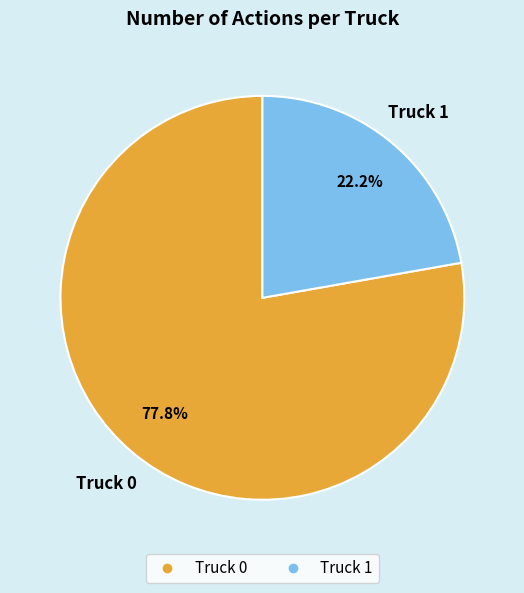

Between Truck 0 and Truck 1, which is larger?

Truck 0